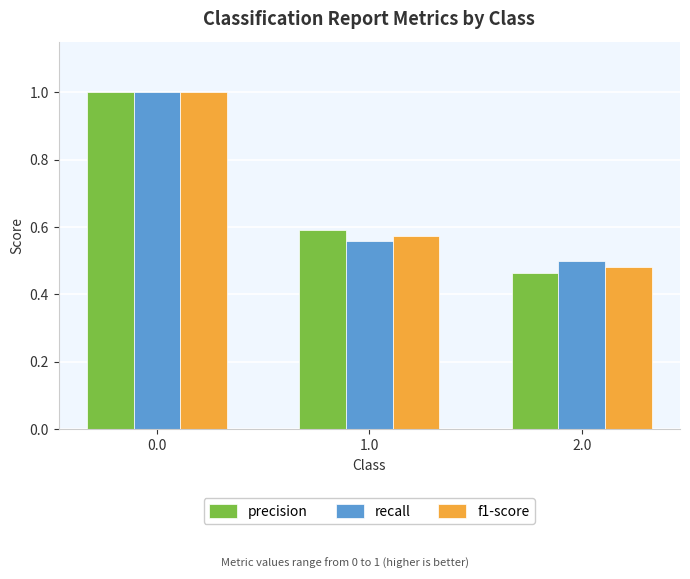

True or false: recall has a value of 0.4 at 0.0.

False